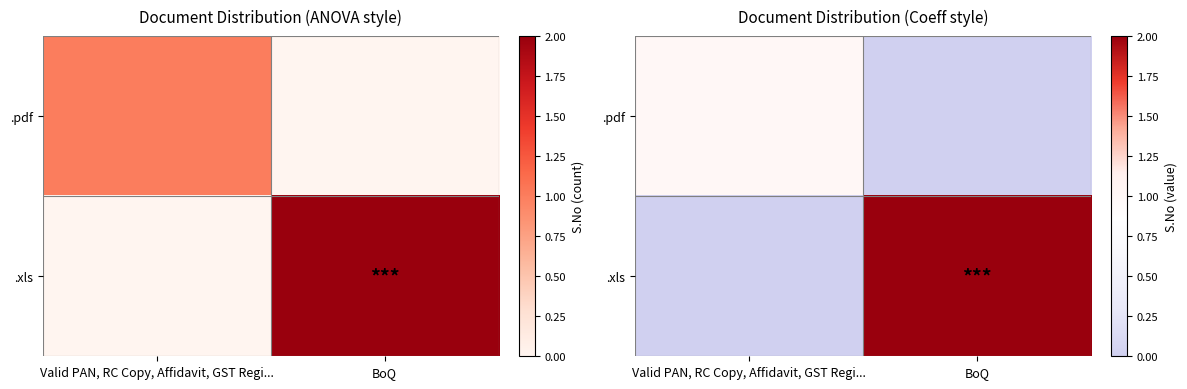

List the series in order of their peak value, highest first.

.xls, .pdf